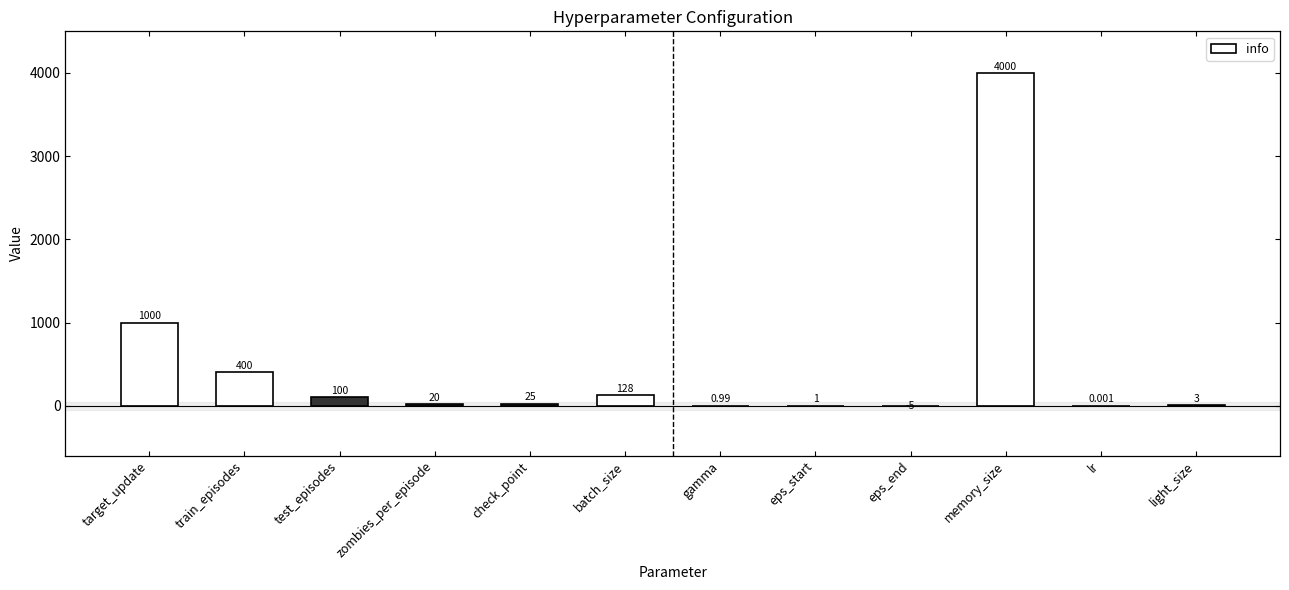

Between test_episodes and zombies_per_episode, which is larger?

test_episodes